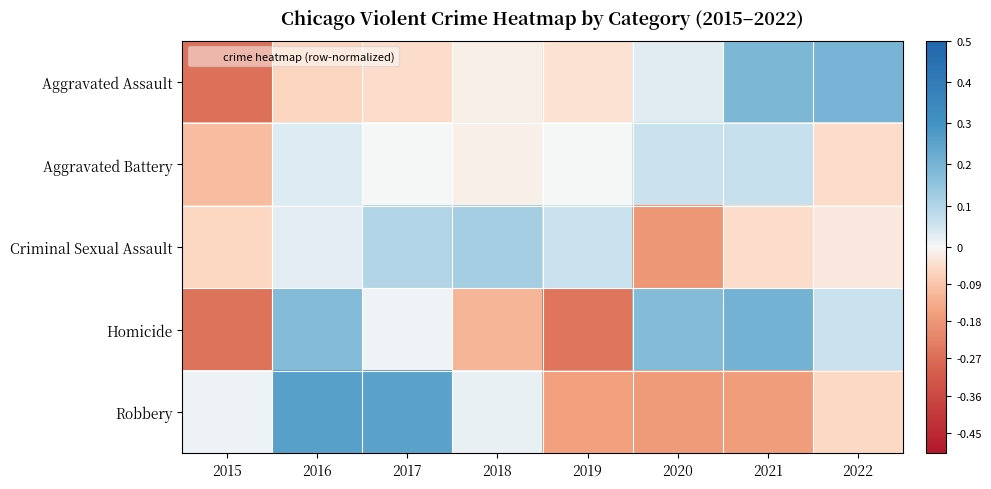

Rank the series at 2019 from highest to lowest value.

Criminal Sexual Assault, Aggravated Battery, Aggravated Assault, Robbery, Homicide